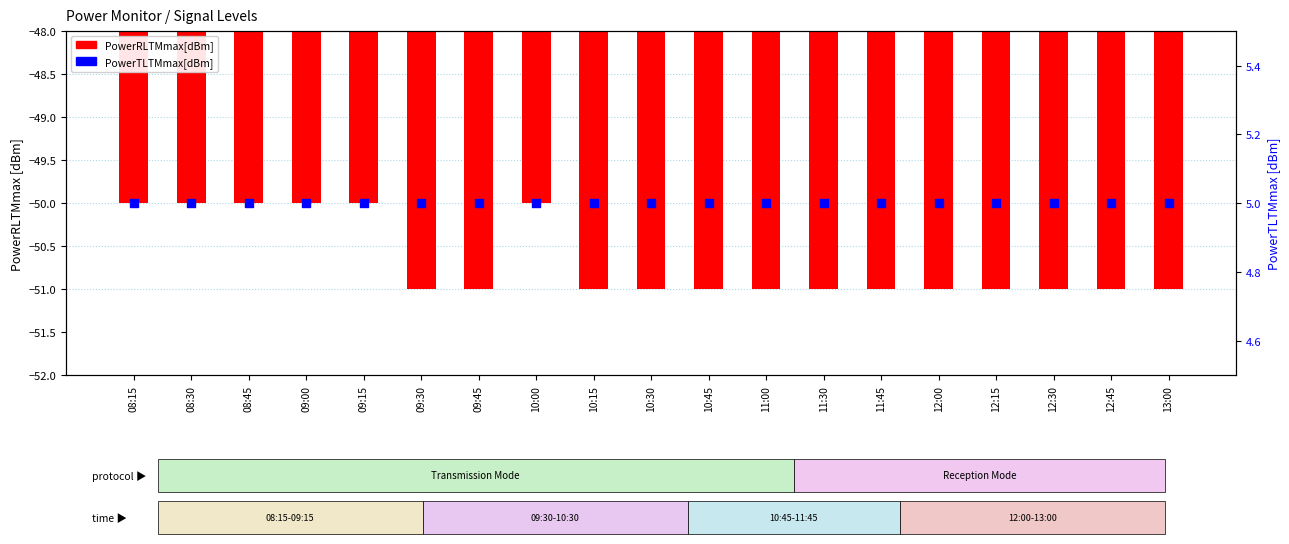

Is the value of PowerTLTMmax[dBm] at 09:30 greater than the value of PowerRLTMmax[dBm] at 09:45?

Yes